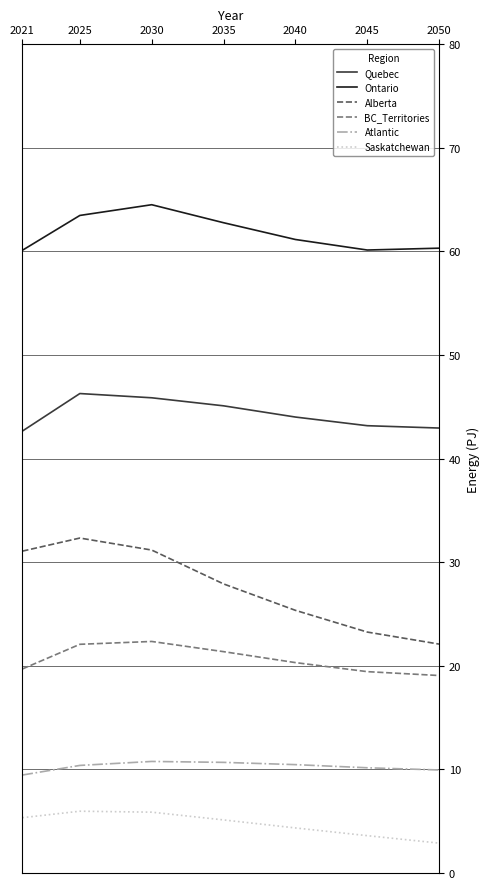

What is the maximum value for Ontario?

64.5